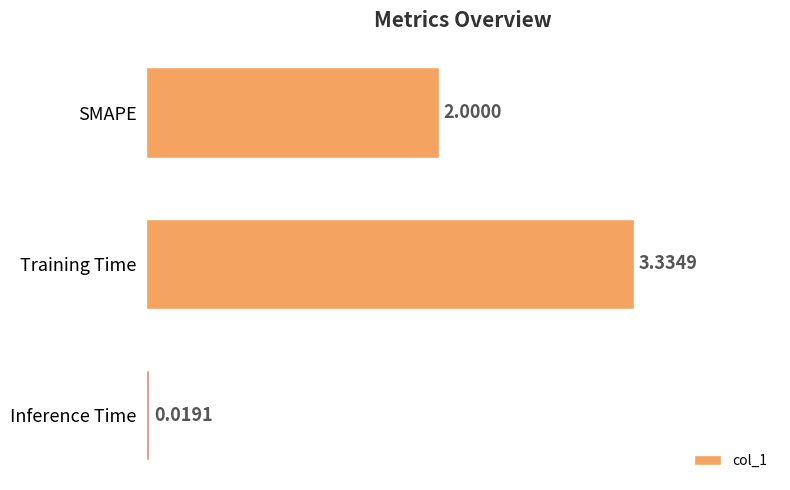

List the labels in order of value, largest first.

Training Time, SMAPE, Inference Time